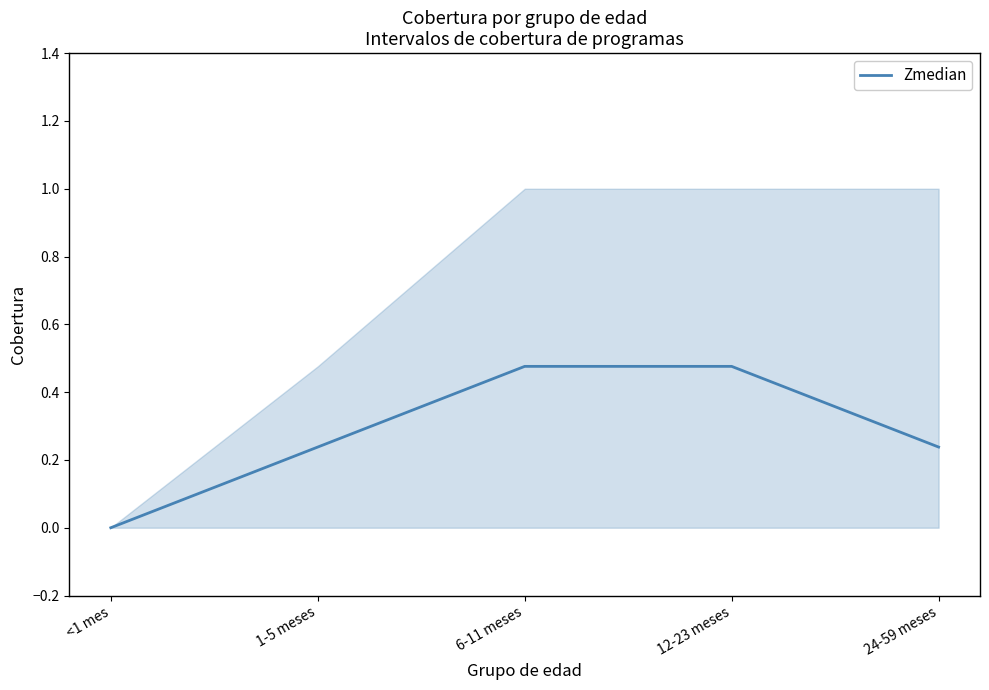

What is the label of the 1st point from the left?

<1 mes